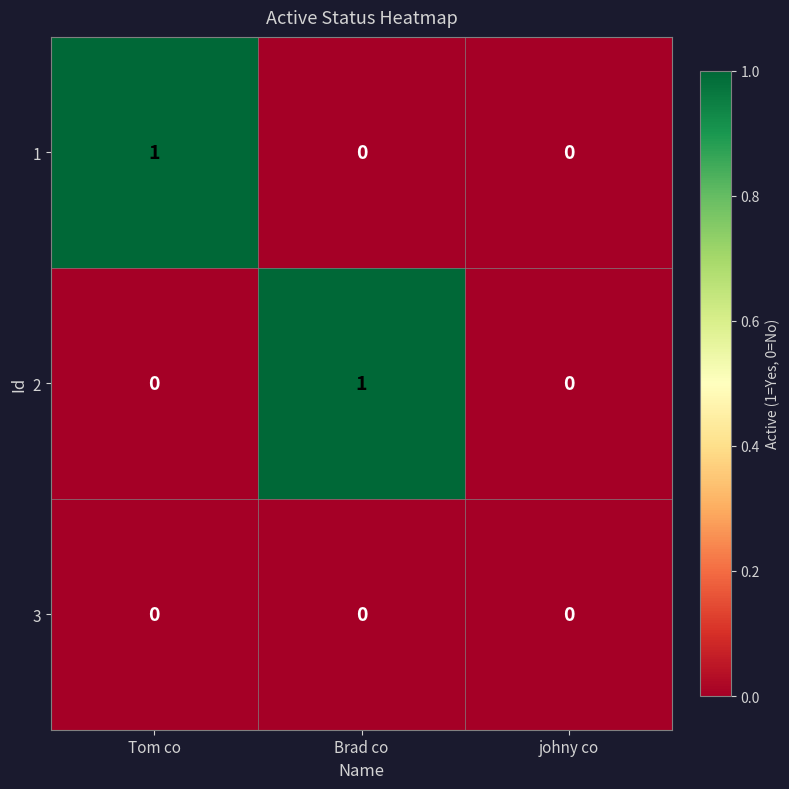

How many distinct data groups are displayed?

3